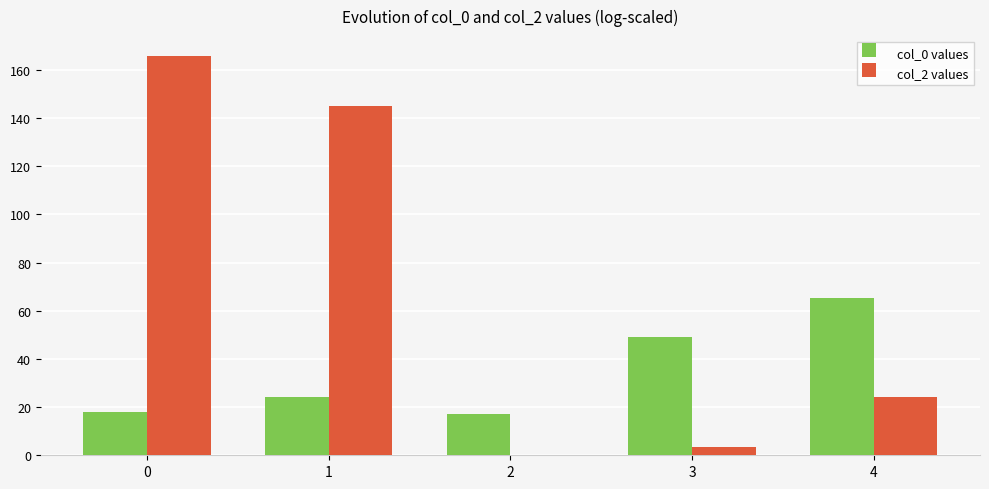

What is the maximum value for col_0 values?

65.1